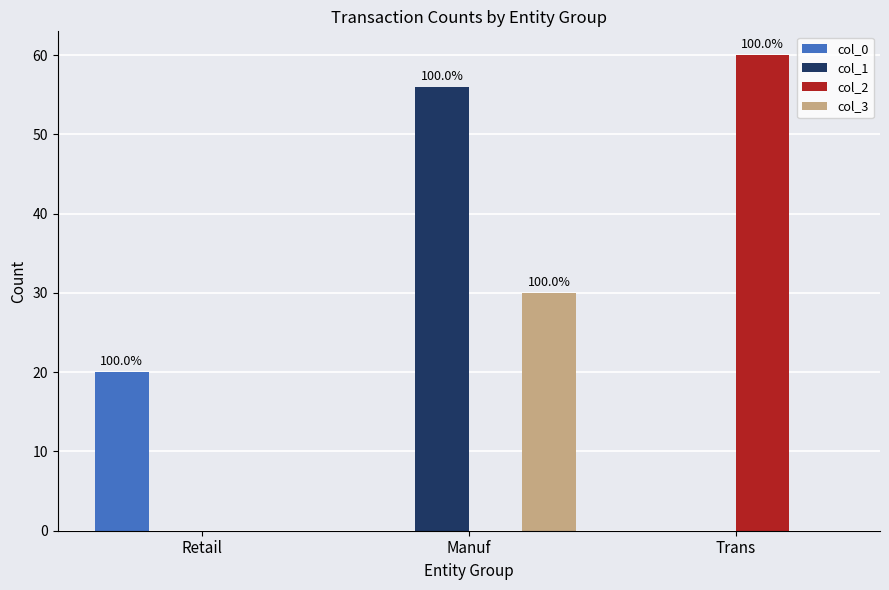

True or false: col_0 has a value of 0 at Trans.

True